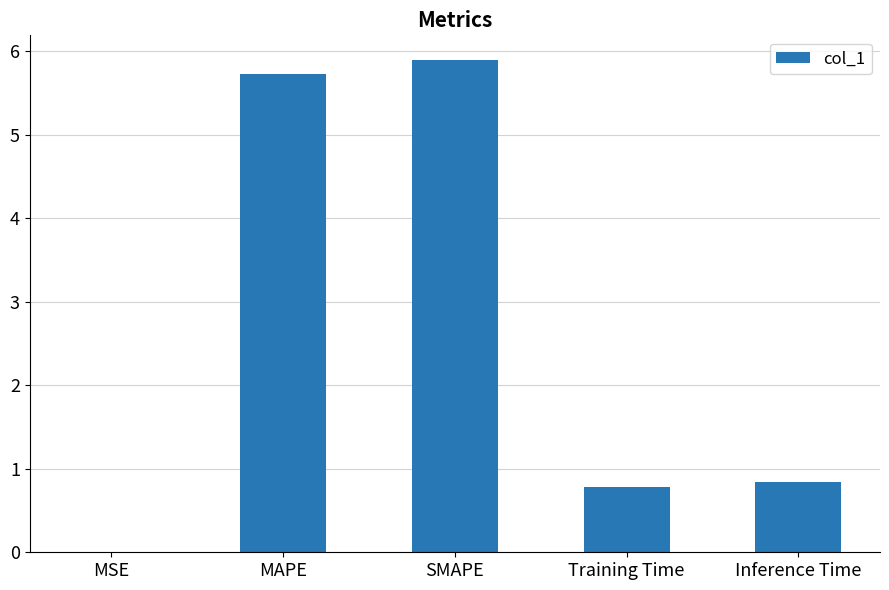

The chart shows a value of 0.2 at Training Time. True or false?

False